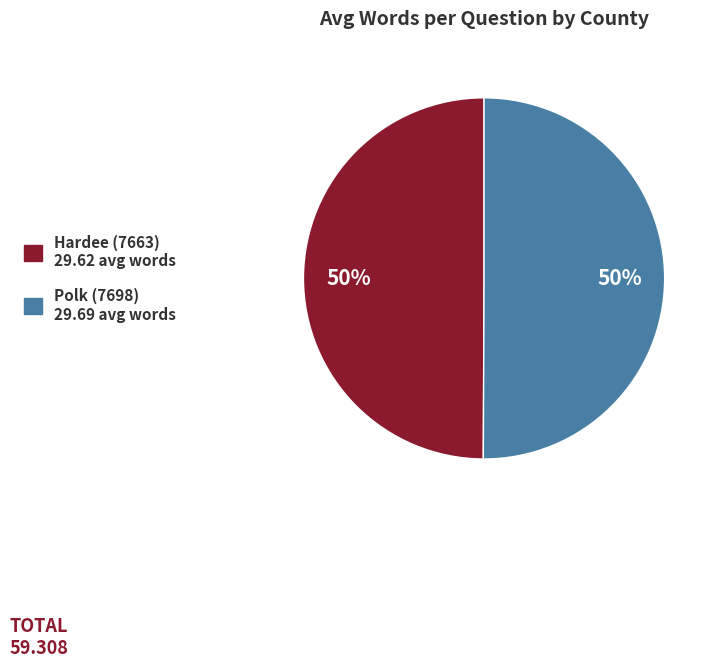

How many slices are in this pie chart?

2